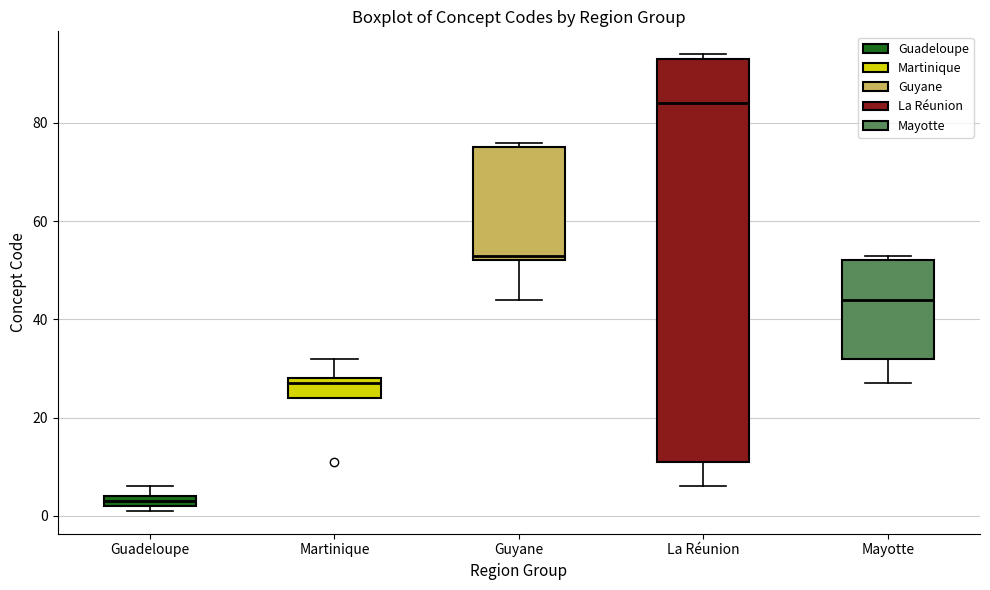

Which box's median line is the lowest?

Guadeloupe